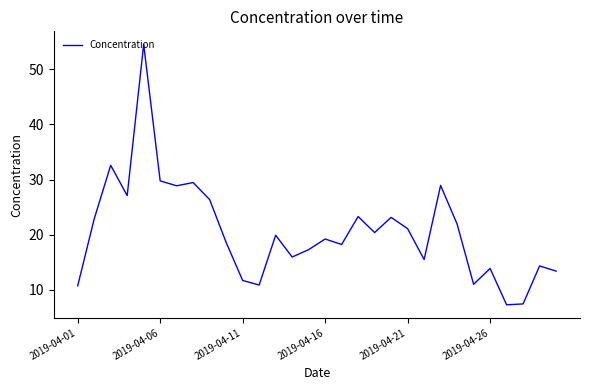

How many lines are shown in the chart?

1